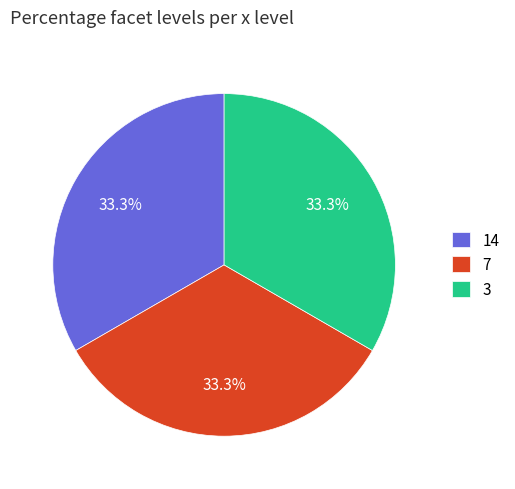

Combined, do 14 and 3 account for over 50%?

Yes